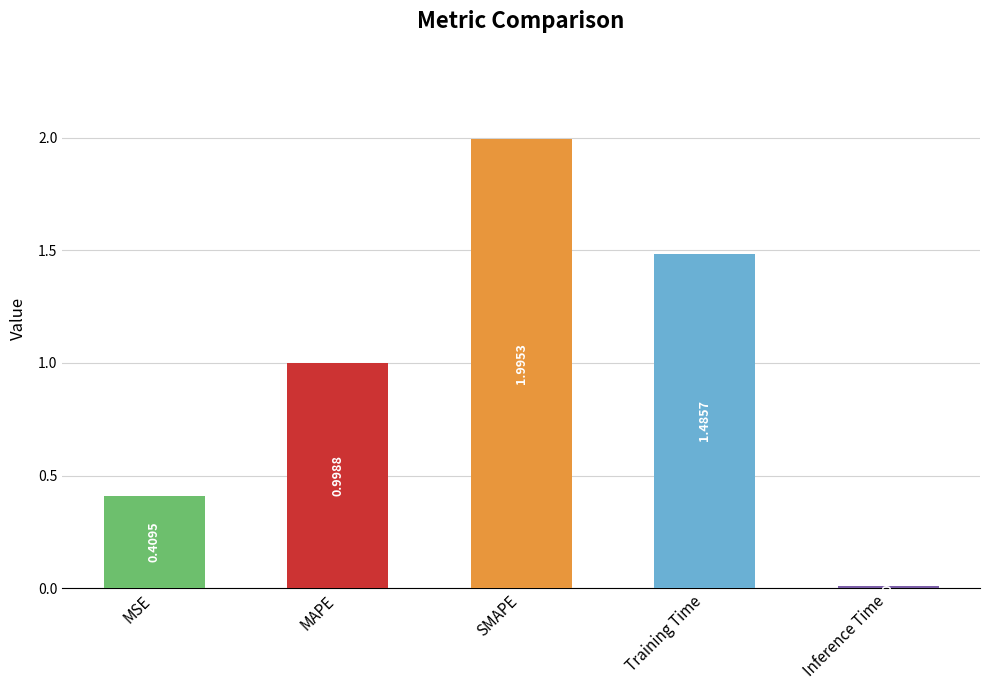

Which category has the highest value across all series?

SMAPE